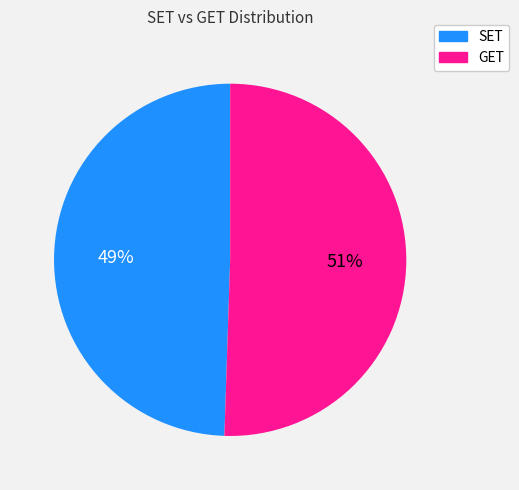

To the nearest percent, what is the combined percentage of SET and GET?

100%